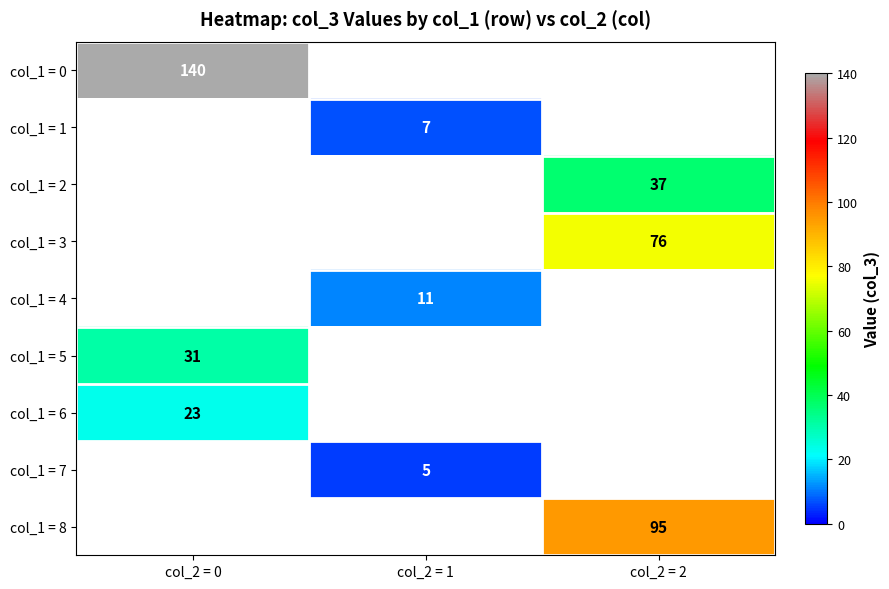

True or false: col_1 = 1 has a value of 7 at col_2 = 1.

True